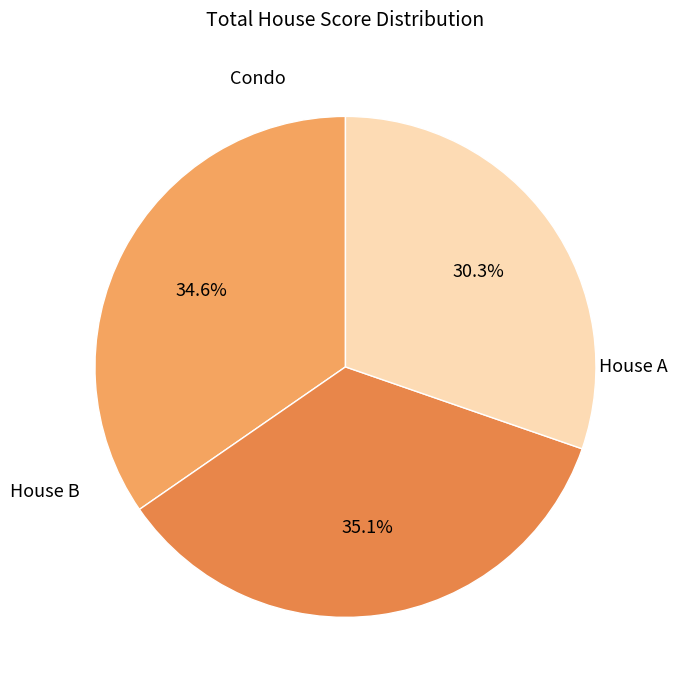

Count the number of slices in the pie.

3